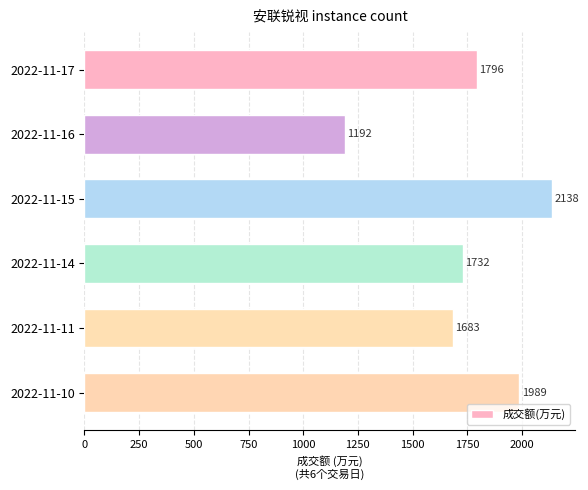

Is it true that the value at 2022-11-15 is 705?

False